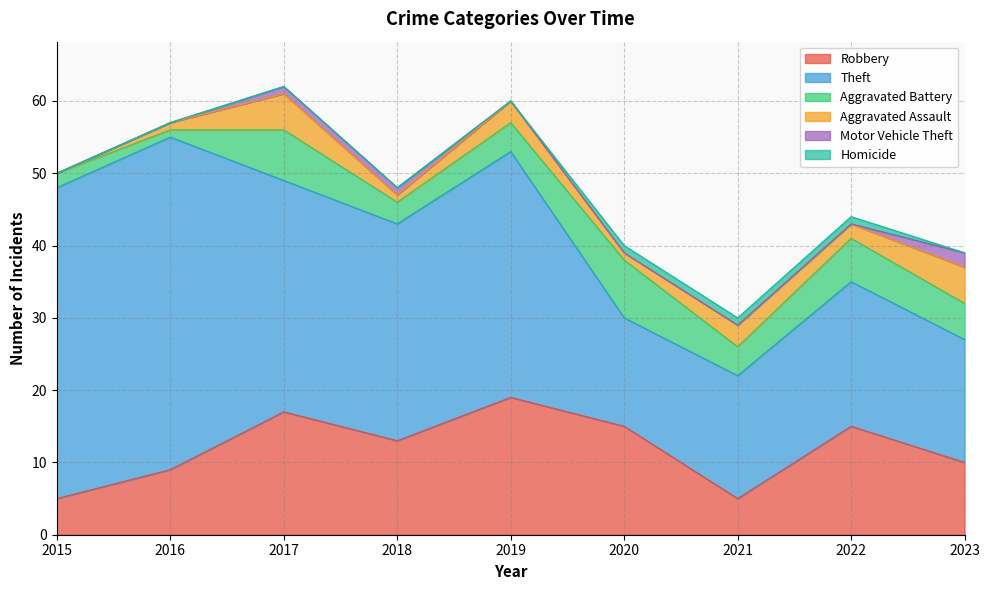

Which series has the largest total across all categories?

Theft